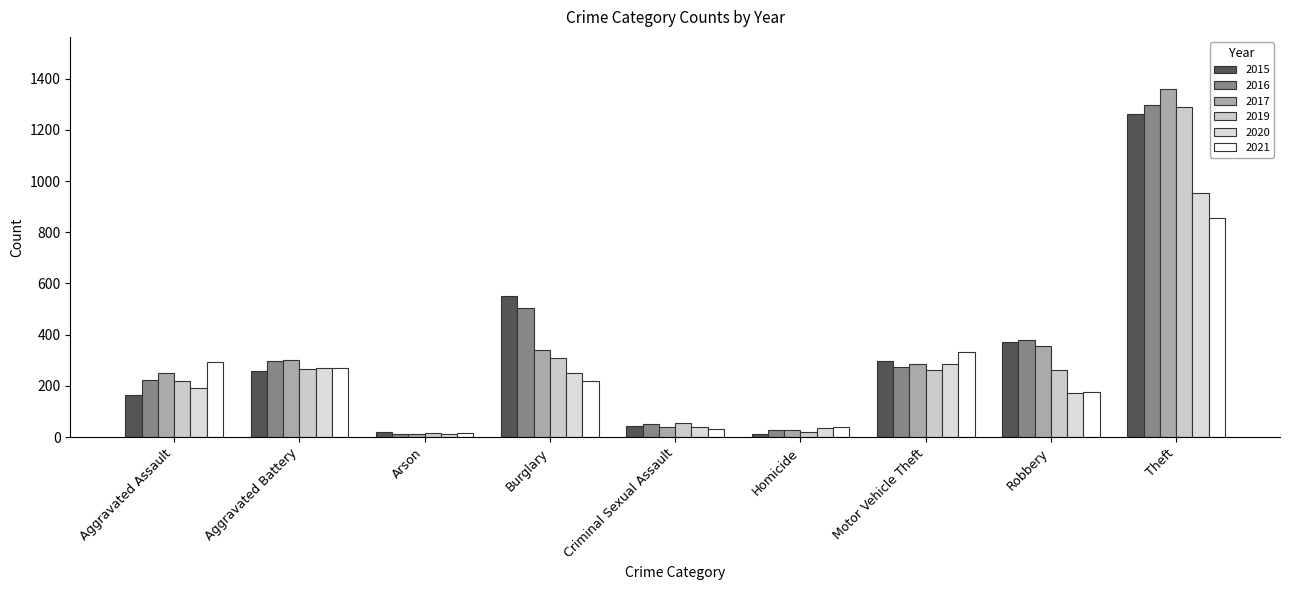

What is the difference between the 2016 values at Theft and Motor Vehicle Theft?

1025